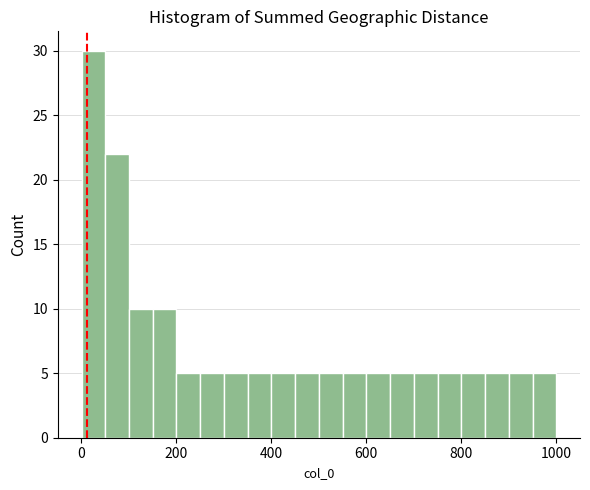

Around what value on the x-axis is the tallest bar? Give the approximate position of its centre, as read against the axis.

20